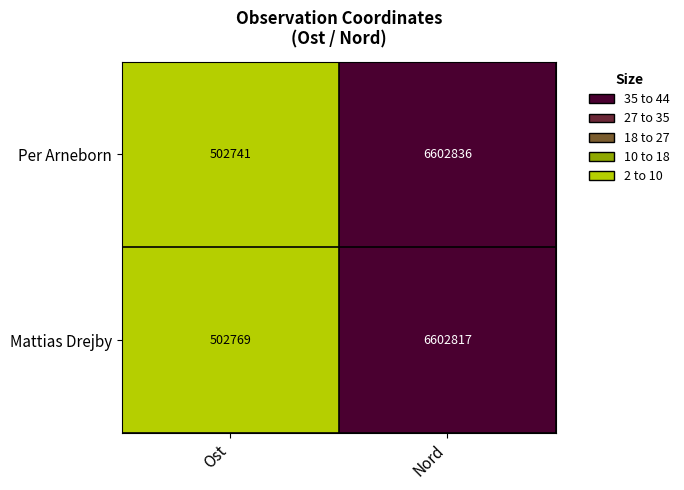

What is the greatest value displayed?

6602836